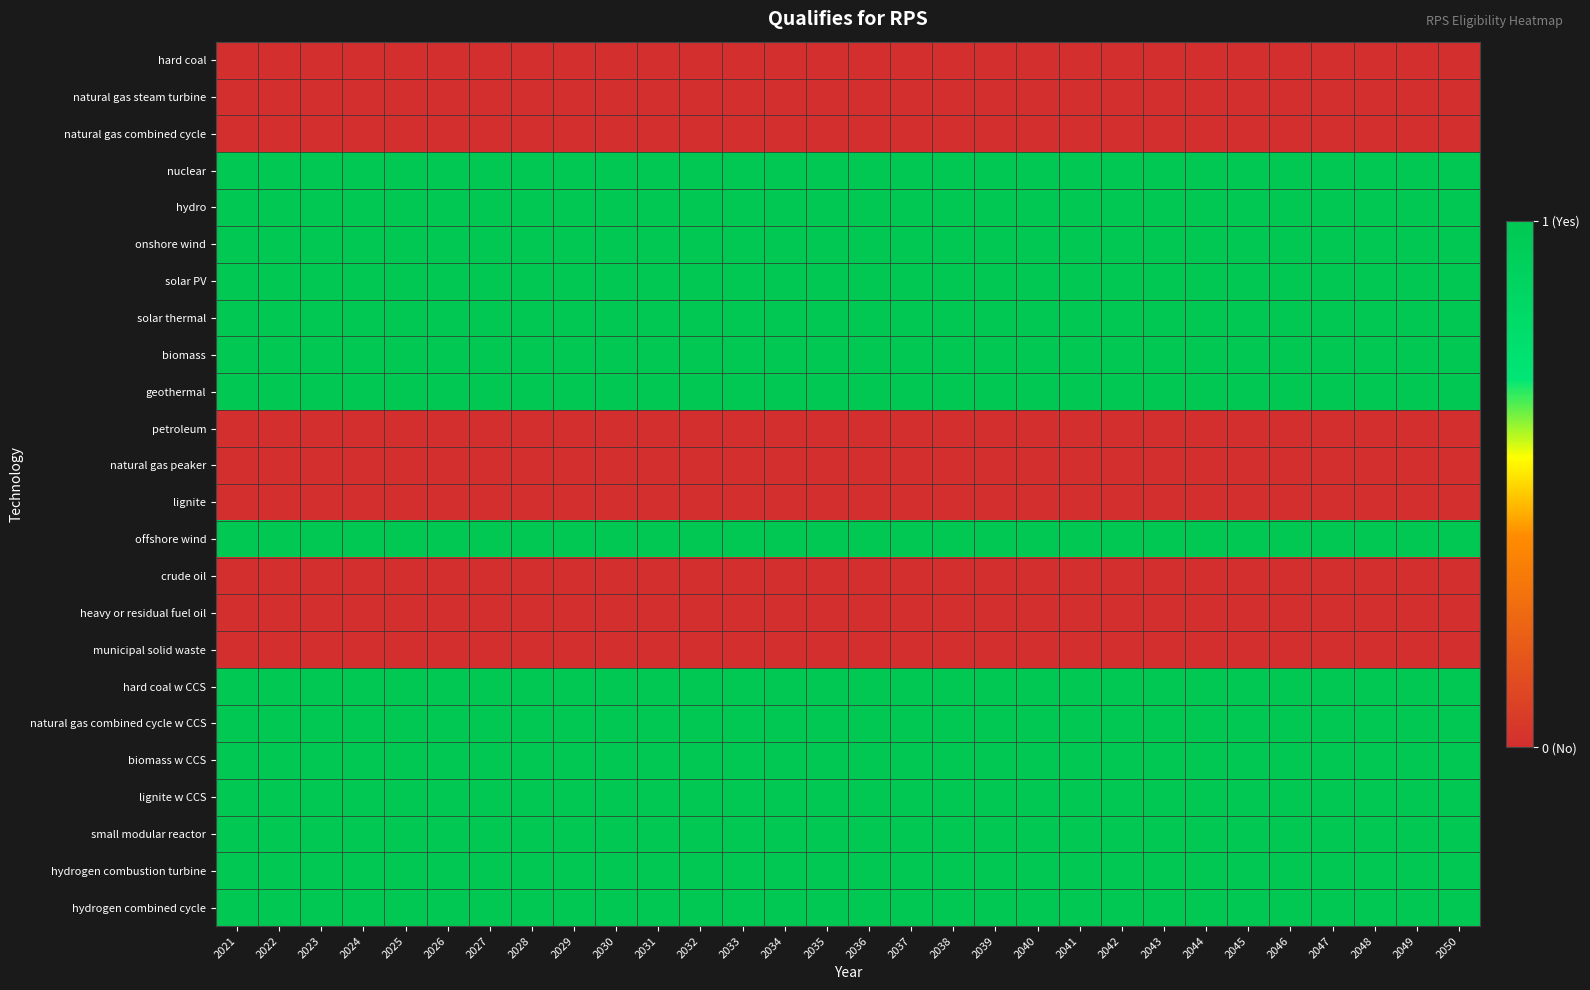

What is the greatest value displayed?

1